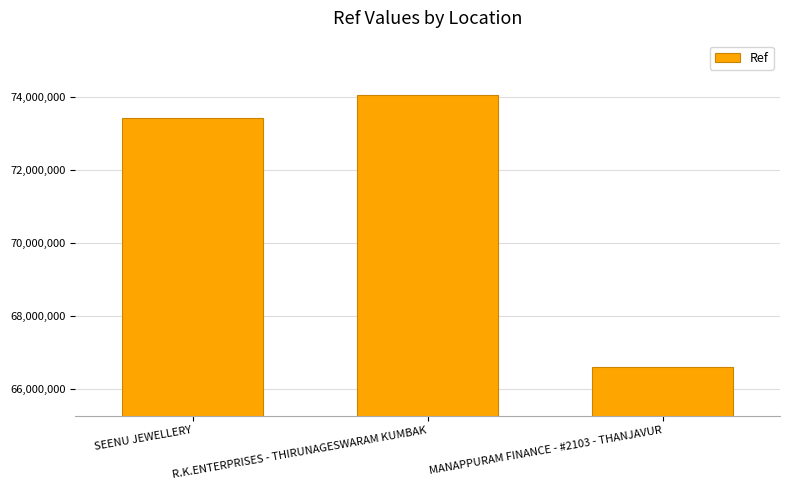

What is the difference between the second highest and minimum values?

6816765